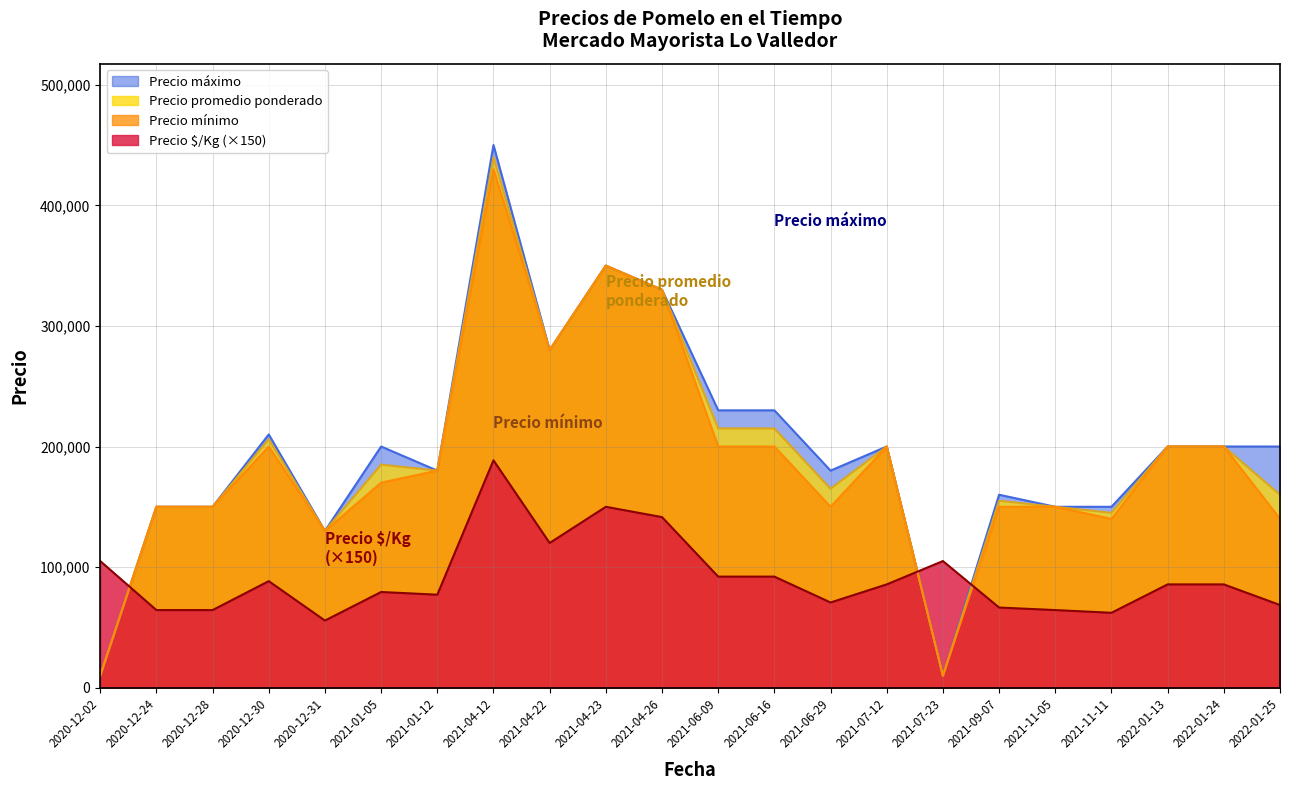

What is the label of the 6th point from the left?

2021-01-05